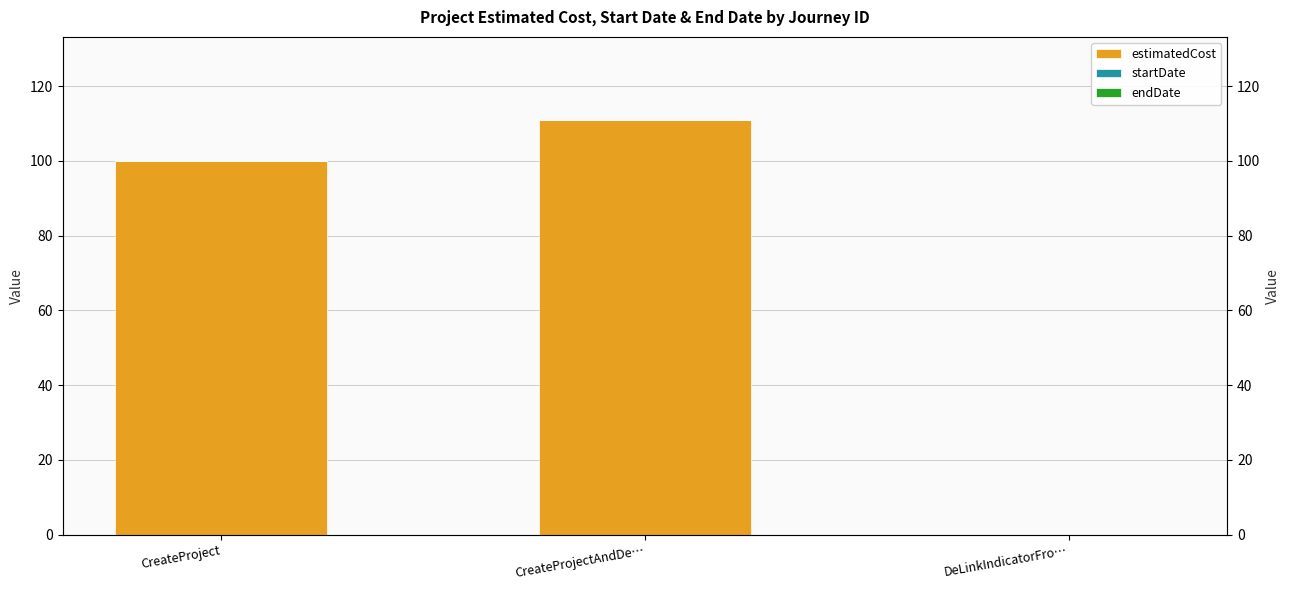

At which label is endDate closest to 0?

CreateProject